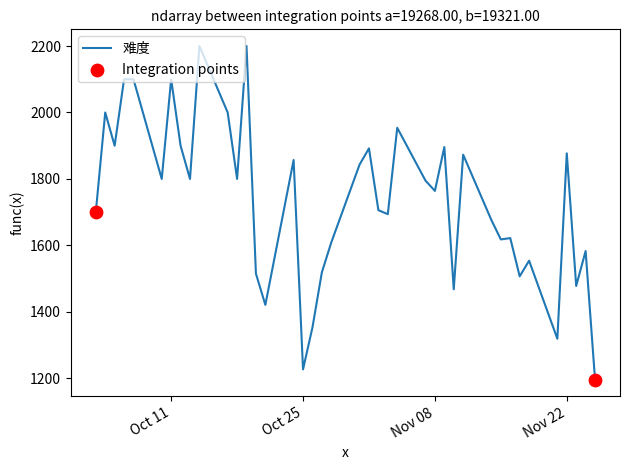

What is the minimum value shown in the chart?

1196